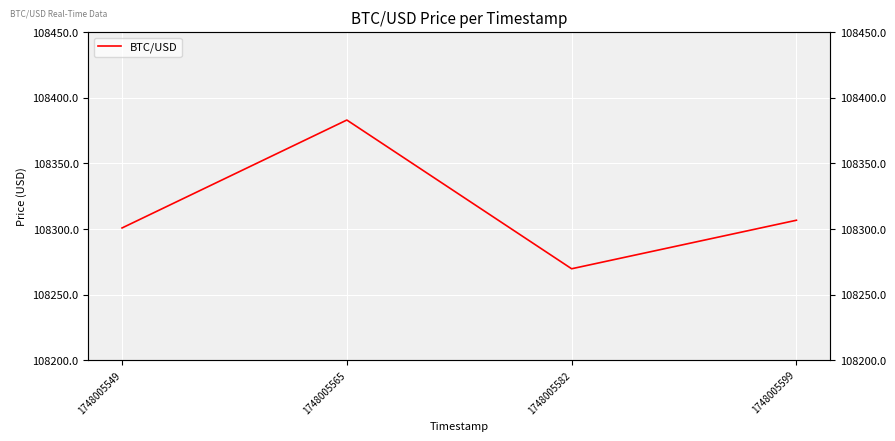

Between 1748005582 and 1748005565, which is larger?

1748005565